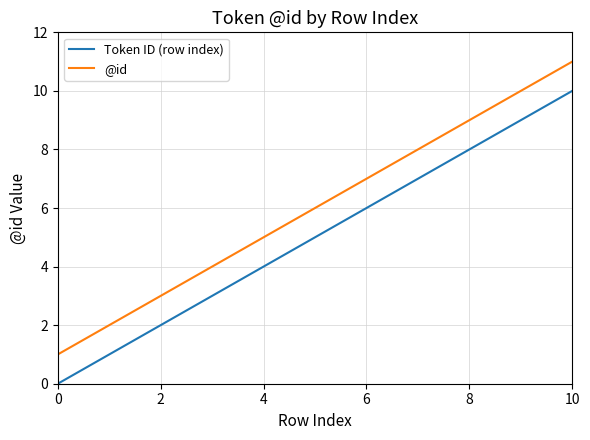

What is the average value of the @id series?

6